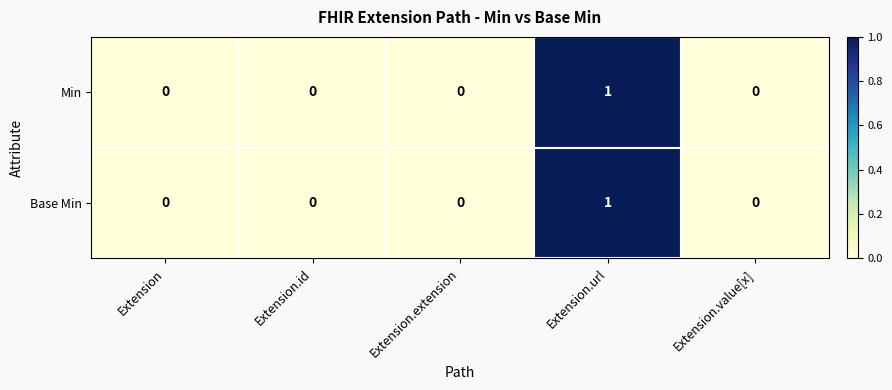

The Base Min series shows 0 at Extension.extension. True or false?

True